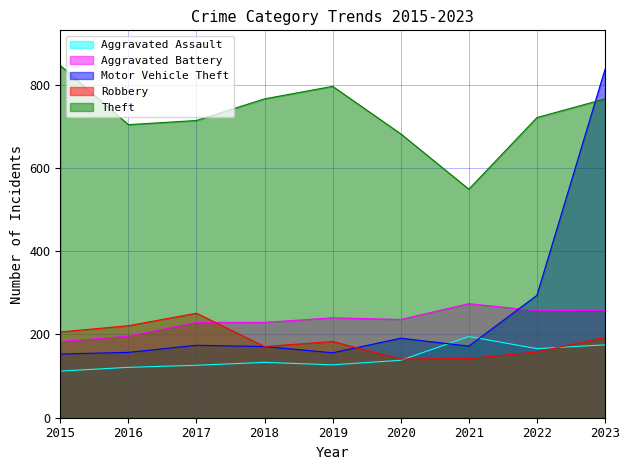

What is the value of the Aggravated Battery point at the 2nd from the left?

196